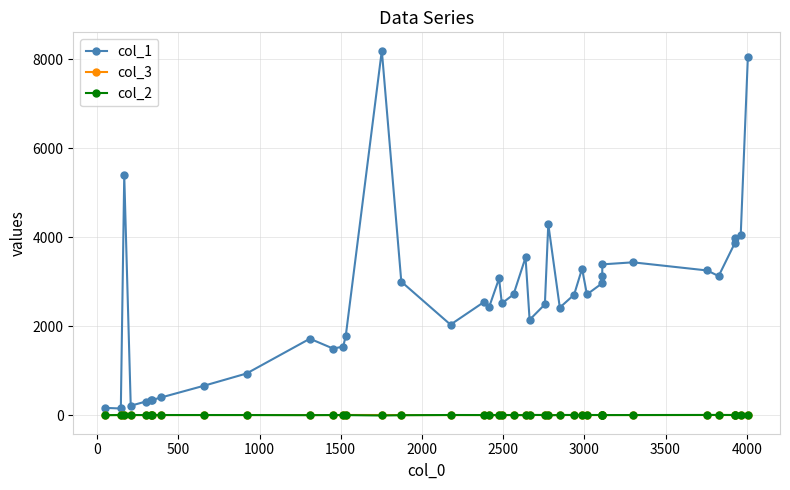

Which series has the largest range (max minus min)?

col_1